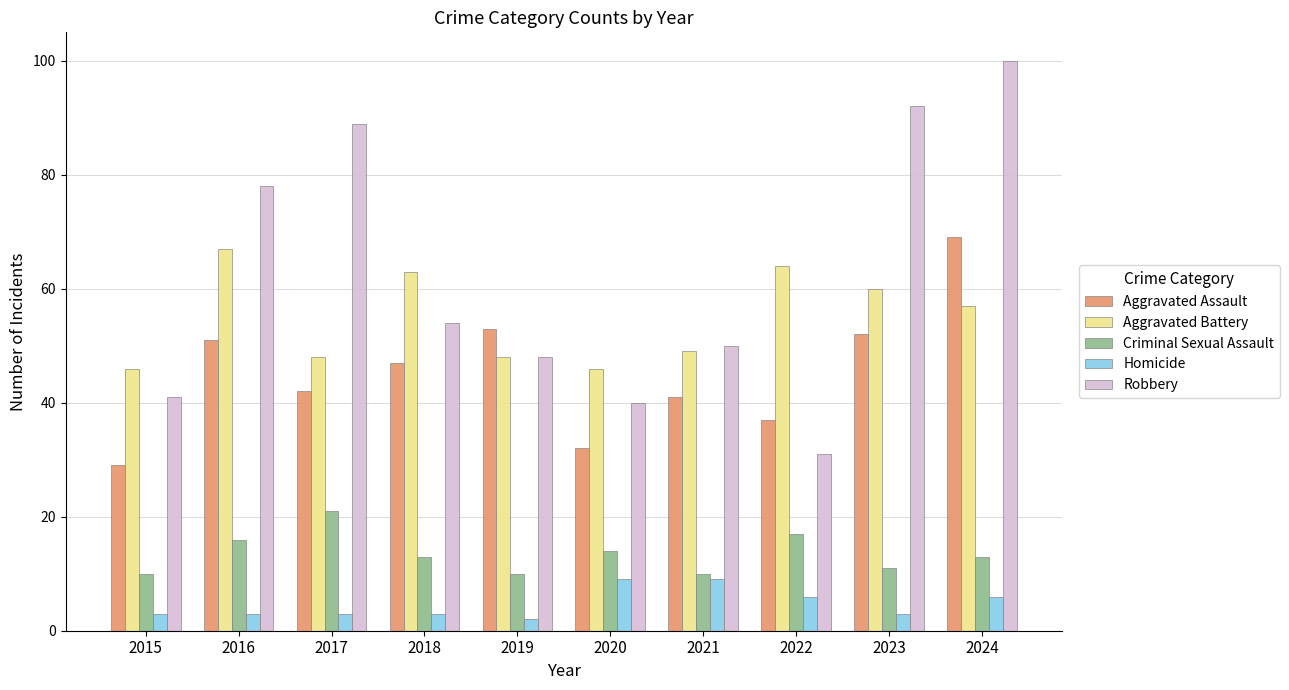

Which label corresponds to the largest value in the chart?

2024